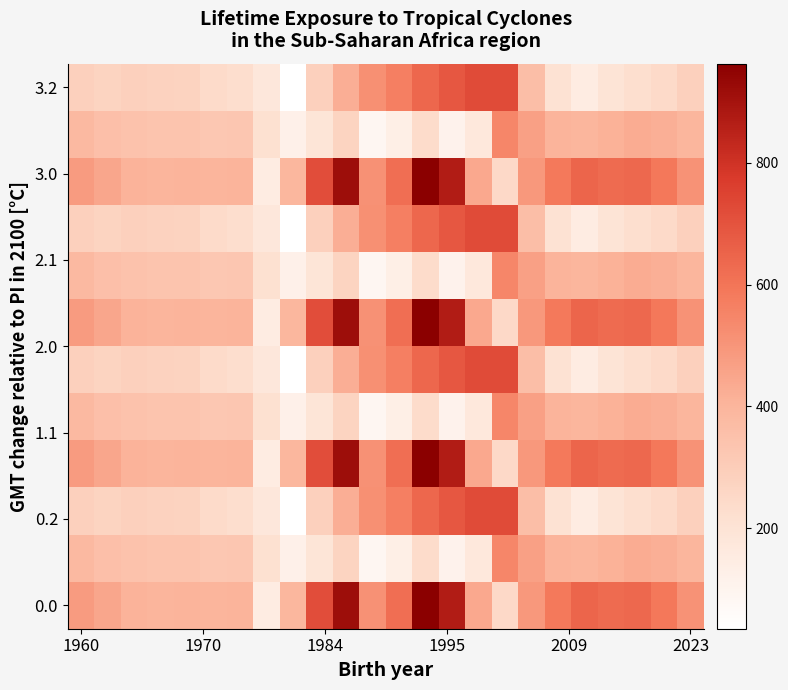

What is the smallest value displayed?

35.3